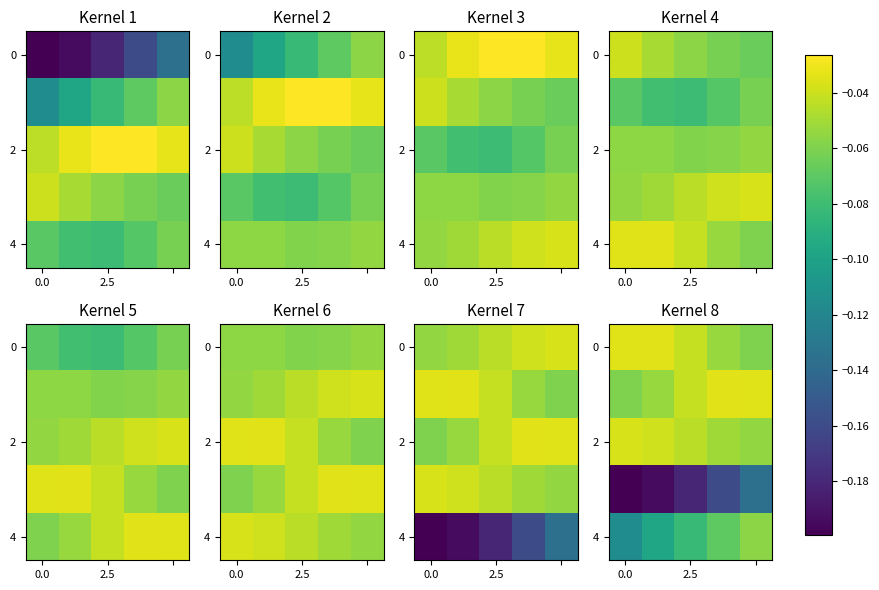

What is the sum of all 0 values?

-0.2